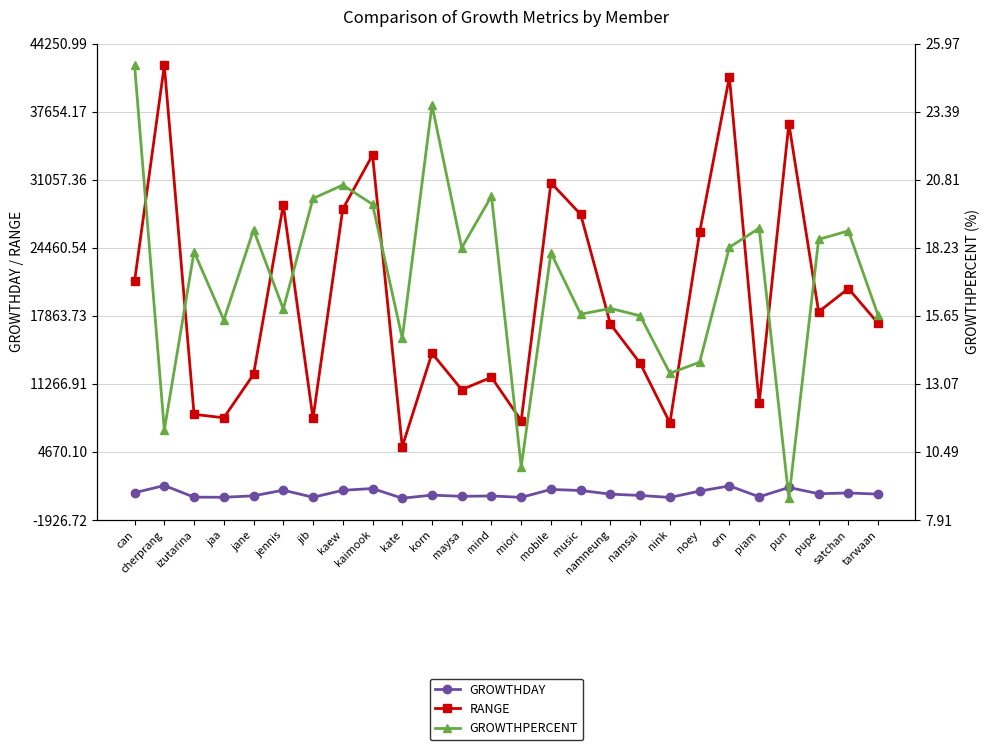

Is it true that RANGE equals 12676.2 at piam?

False